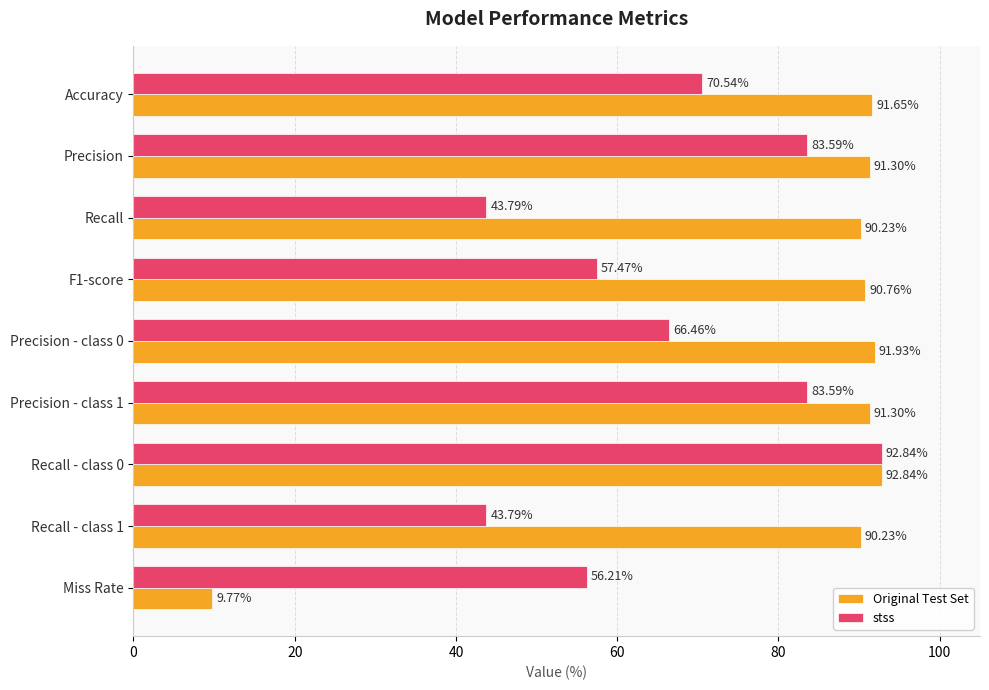

Which label corresponds to the smallest value in the chart?

Miss Rate